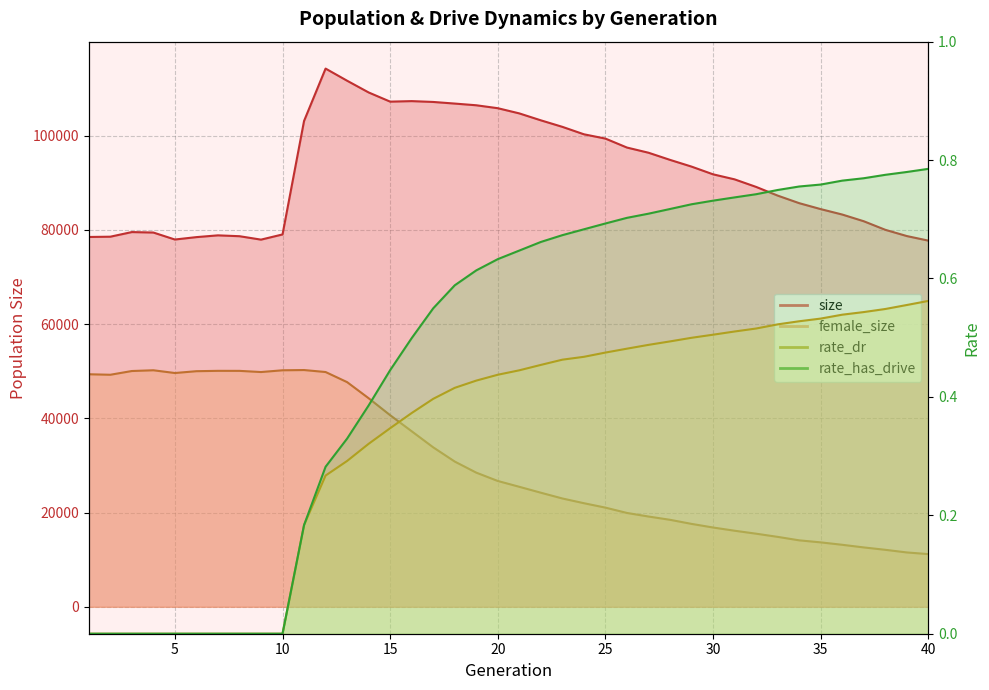

What is the sum of the female_size values at 2 and 22?

73449.0